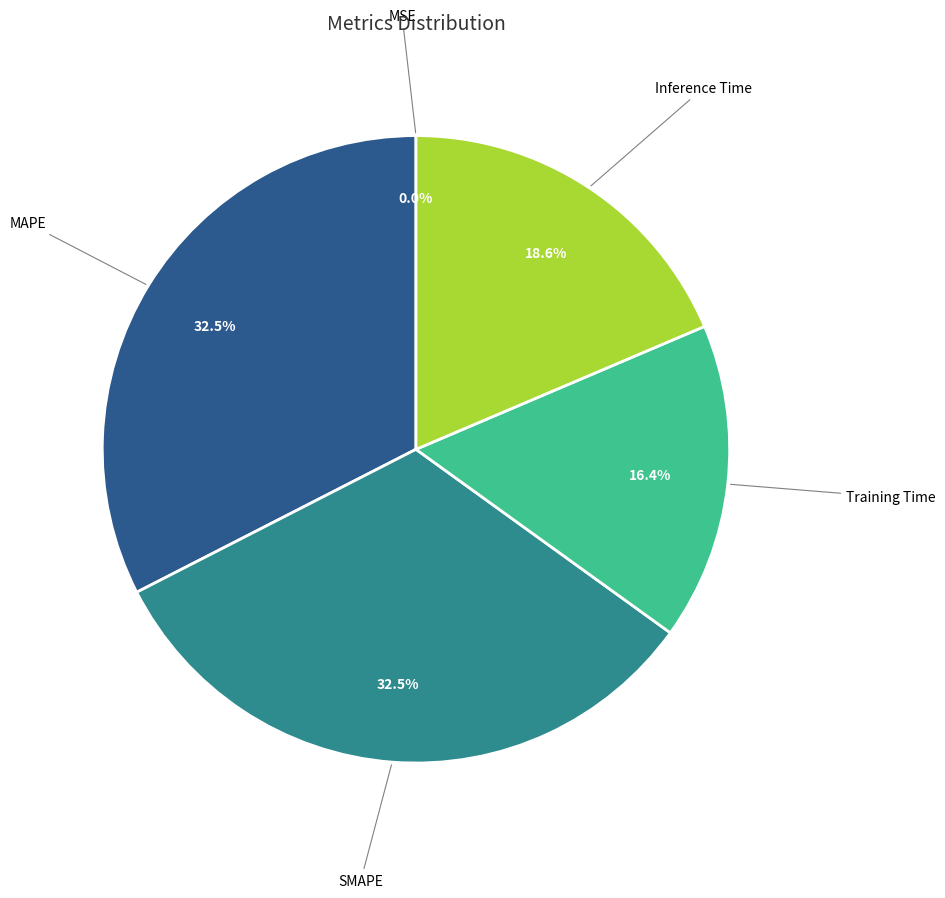

Does any single category account for the majority?

No